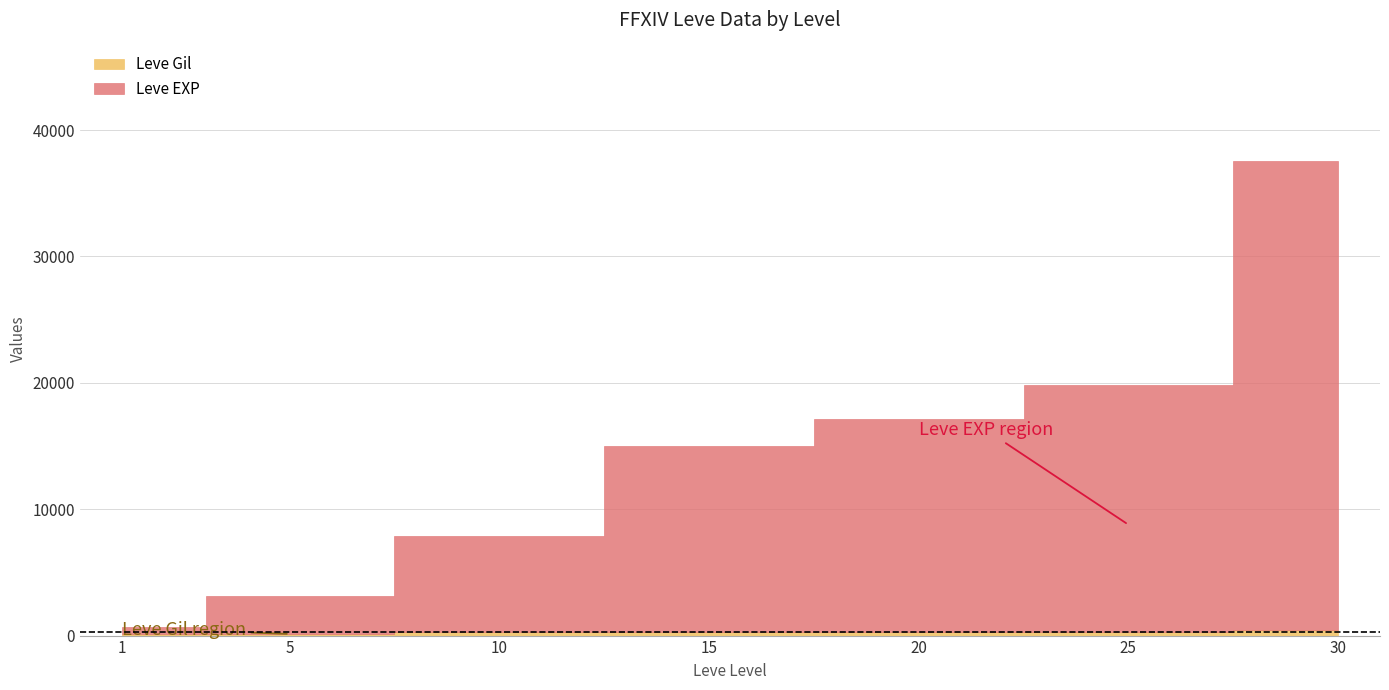

What is the sum of the Leve Gil values at 15 and 10?

341